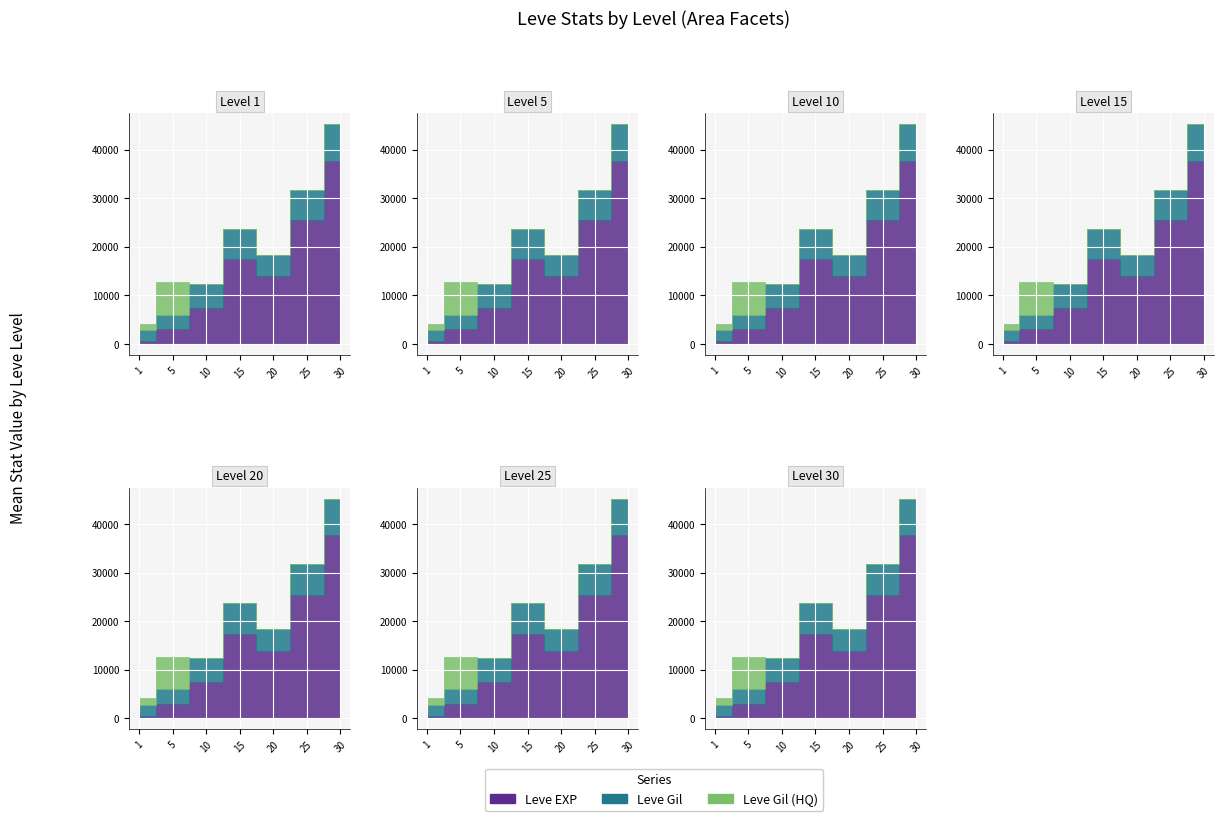

True or false: Leve EXP and Leve Gil (HQ) intersect in this chart.

False